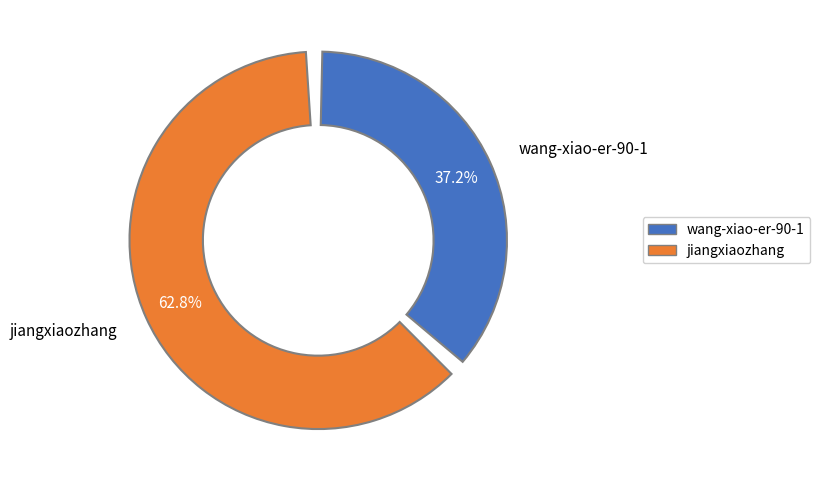

To the nearest percent, what percentage of the pie is wang-xiao-er-90-1?

37%